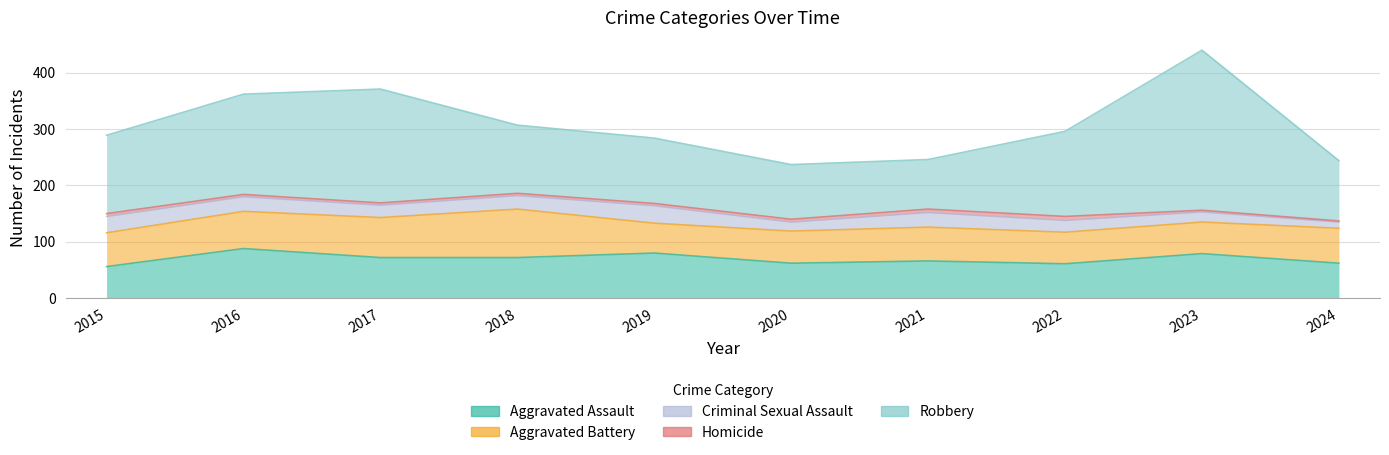

At which category does Aggravated Assault reach its first local peak?

2016